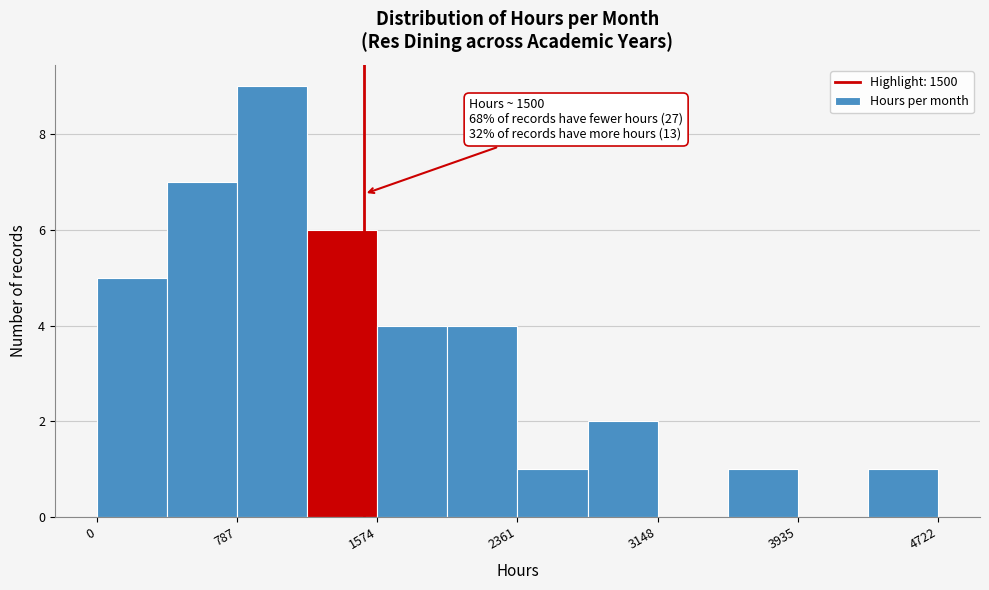

Read against the x-axis, roughly where is the centre of the tallest bar?

1000